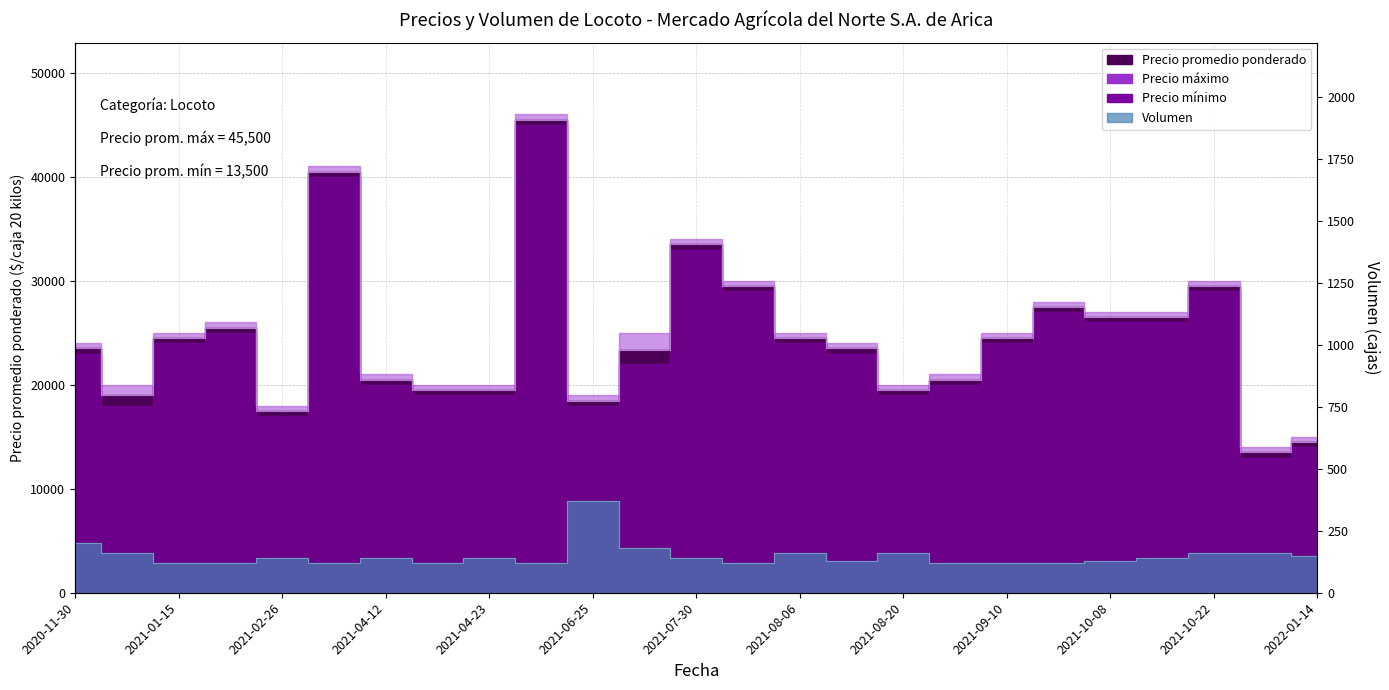

At which category does Volumen reach its first local valley?

2021-03-19